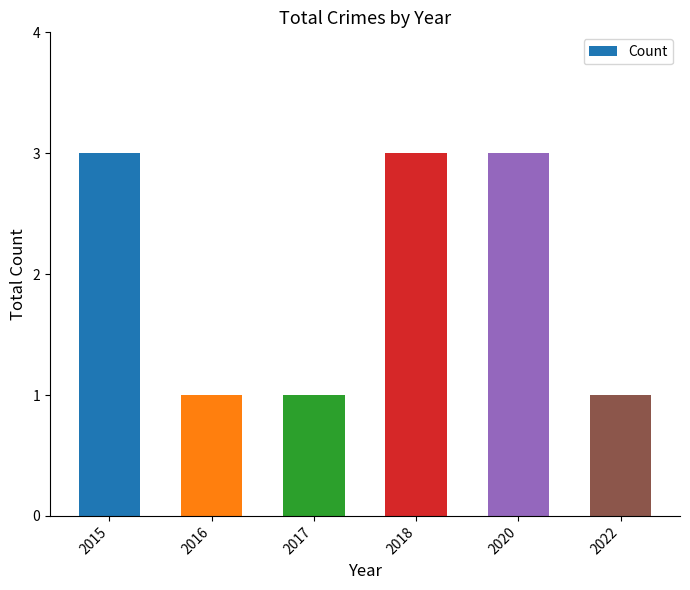

Reading left to right, transcribe all the data shown in this chart.

2015=3	2016=1	2017=1	2018=3	2020=3	2022=1